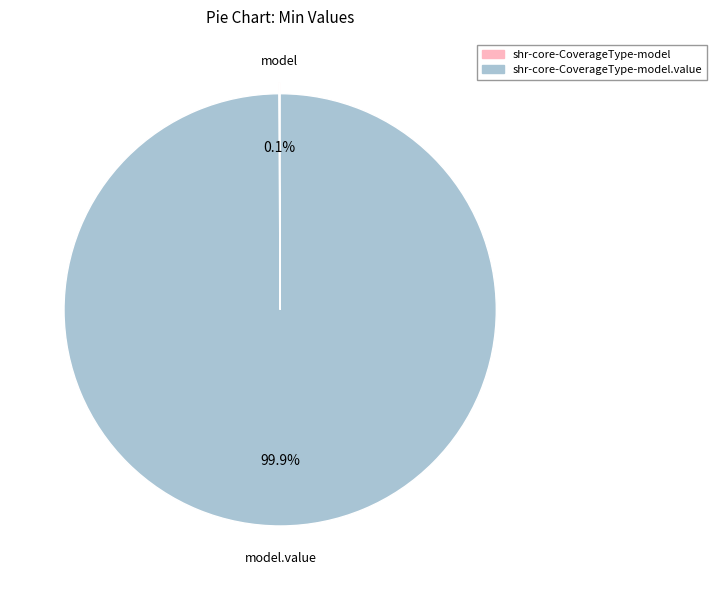

Is there any slice that represents more than half of the pie?

Yes